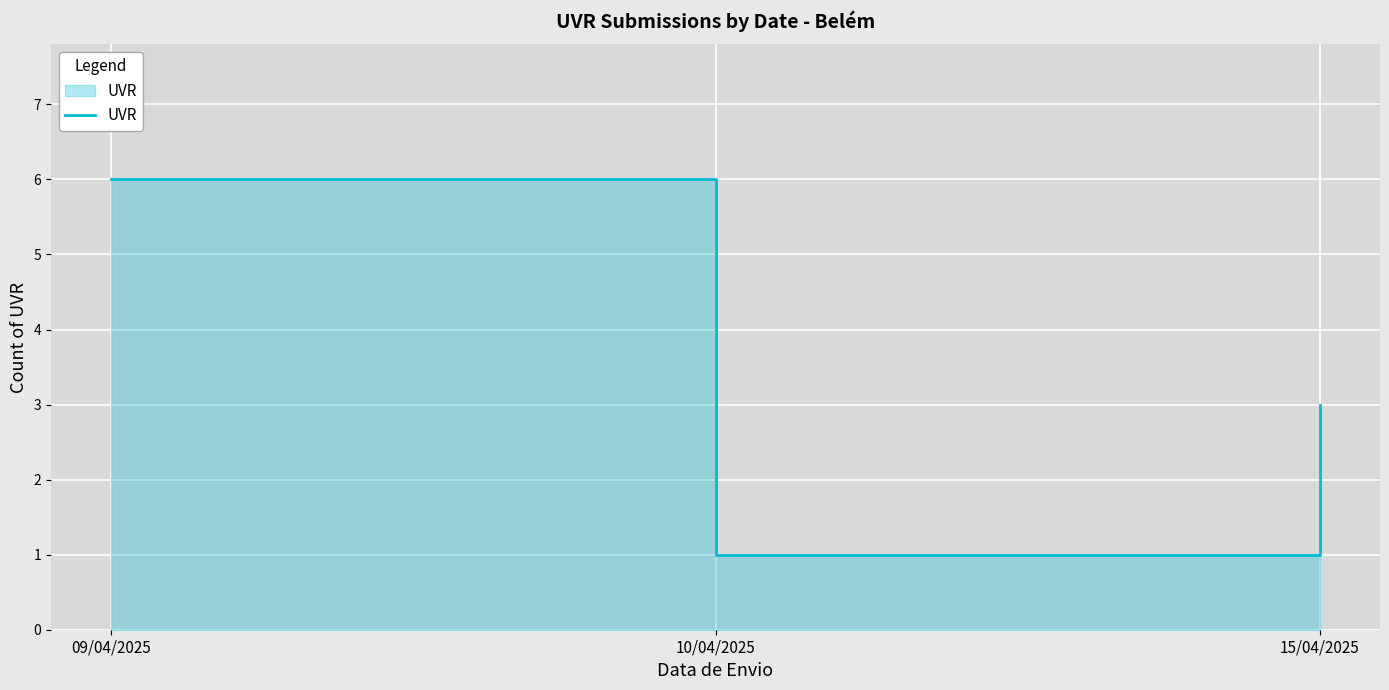

What is the change in value from 09/04/2025 to 15/04/2025?

-3